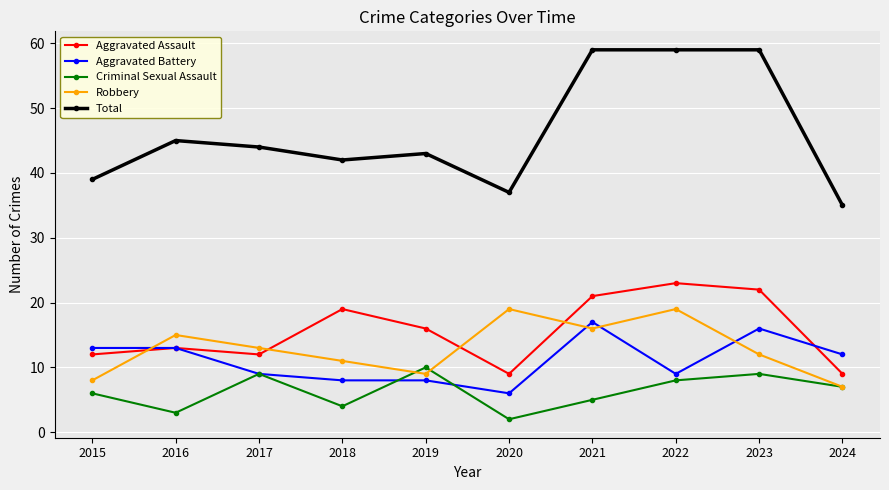

Where is the first local maximum for Criminal Sexual Assault?

2017